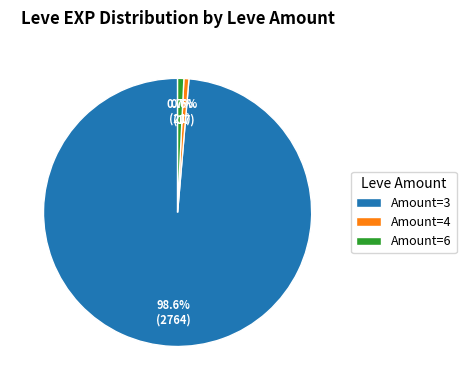

Which slice is the largest?

Amount=3